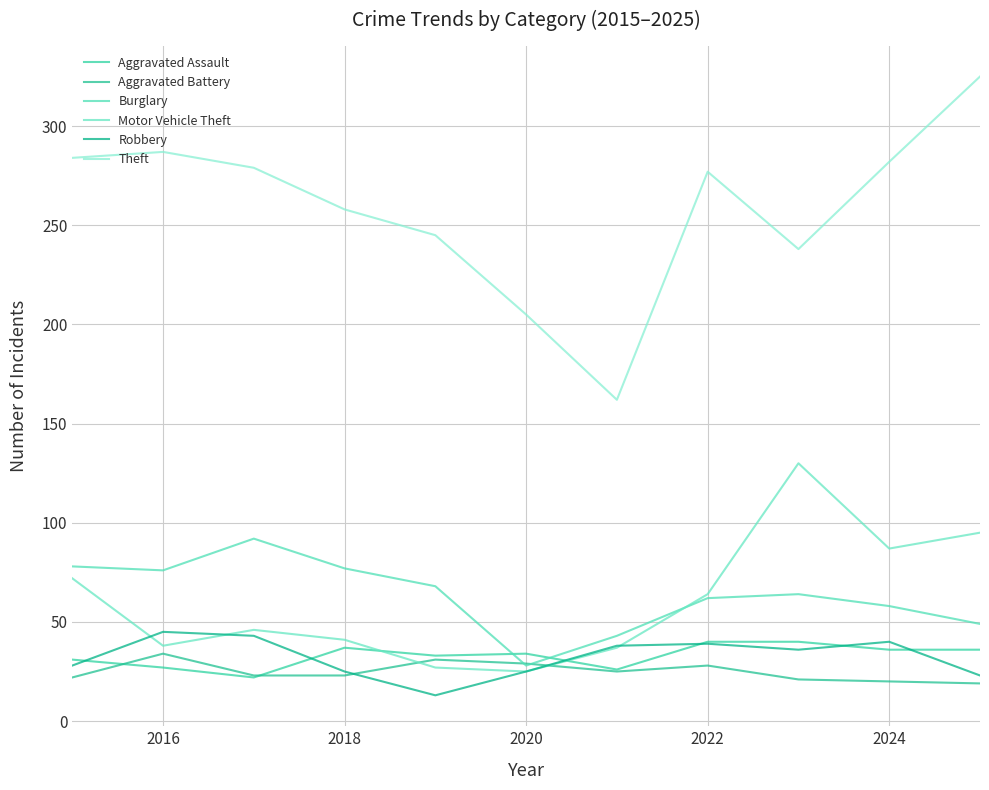

Is this an area chart (filled region under the line)?

No